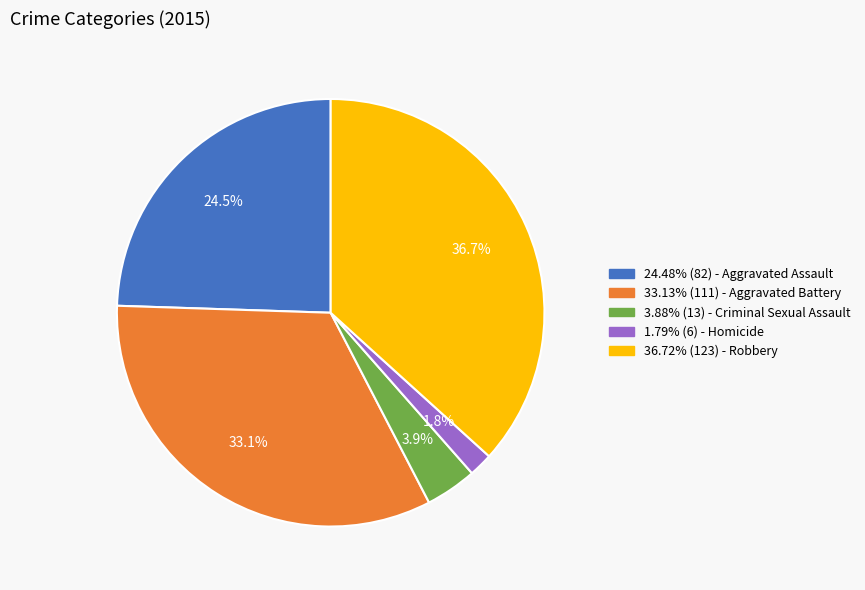

Is there any slice that represents more than half of the pie?

No